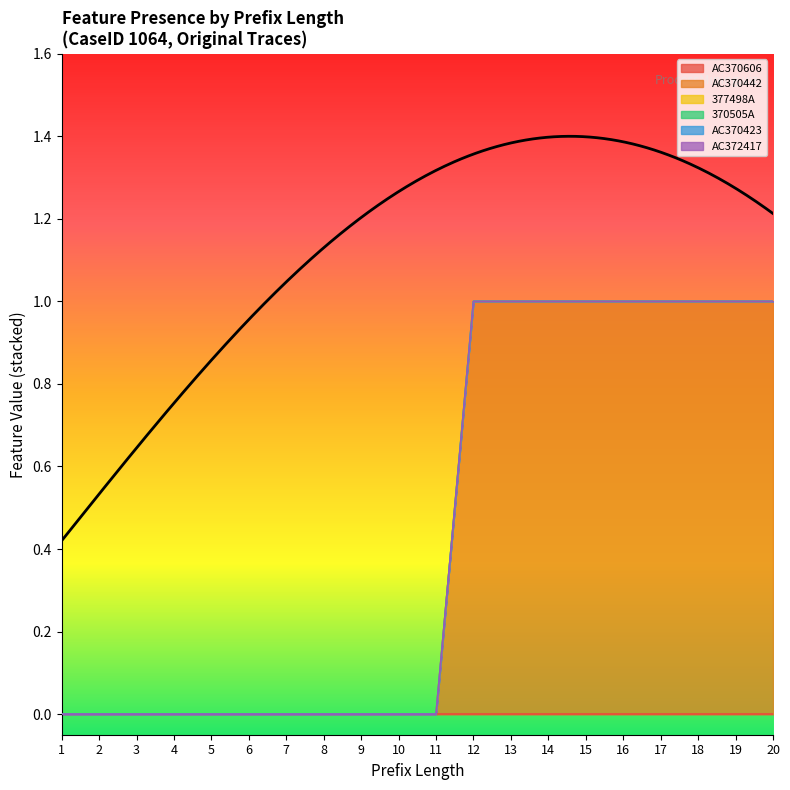

True or false: 370505A and AC370606 intersect in this chart.

False